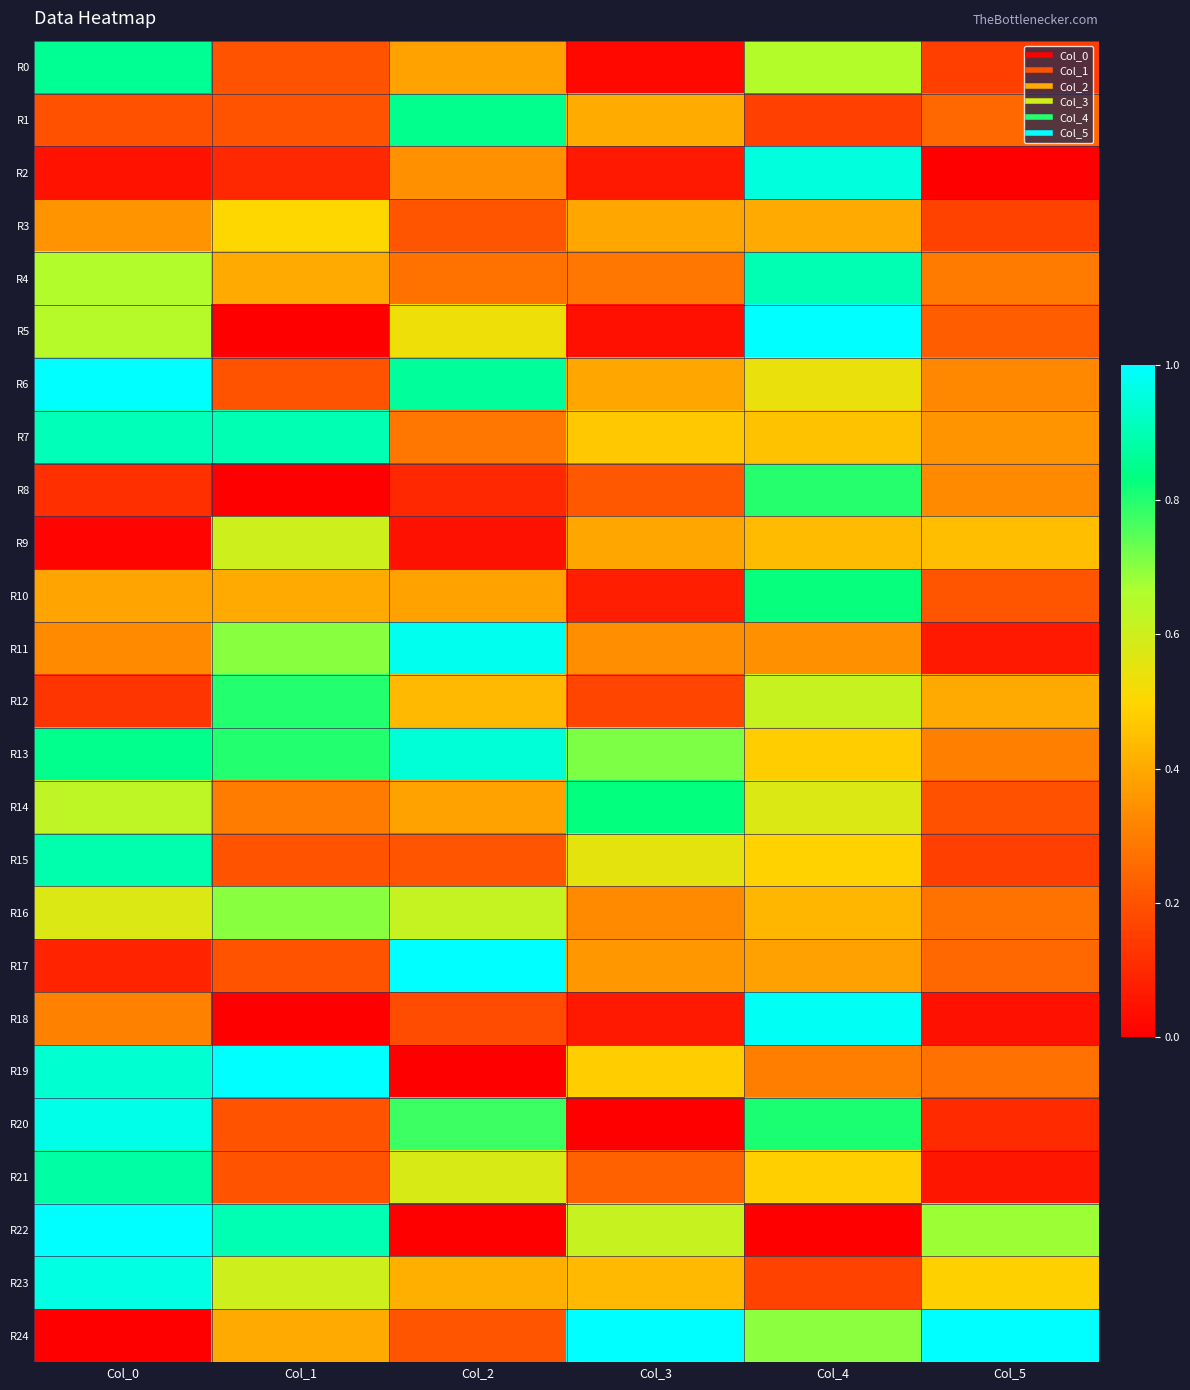

Between Col_4 and Col_2, which is larger?

Col_4